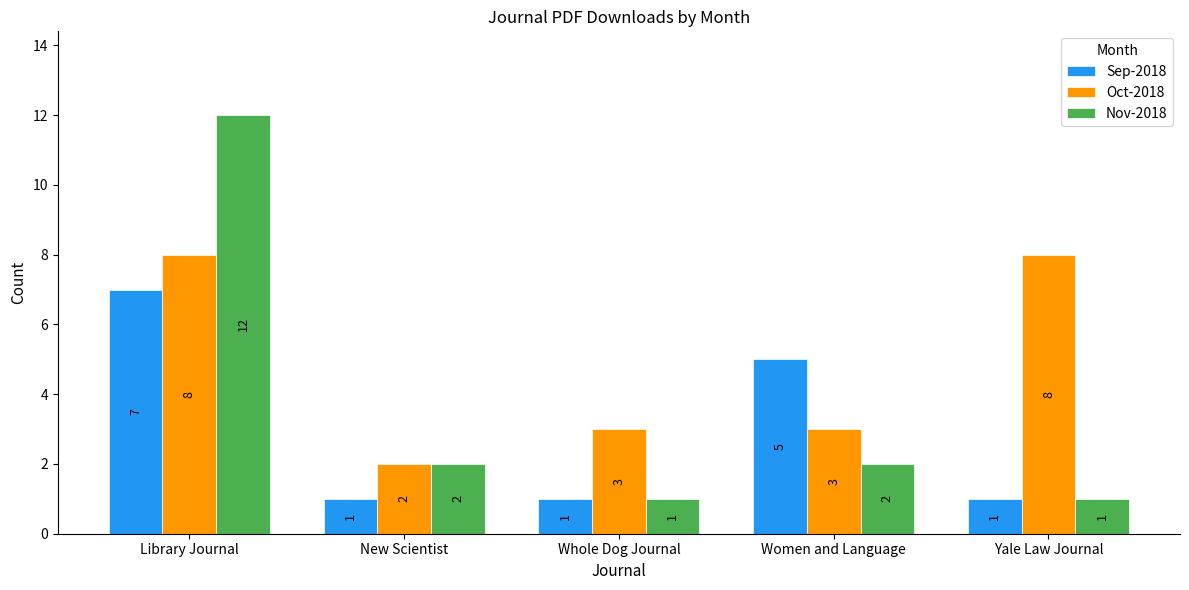

Reading right to left, transcribe all the data shown in this chart.

Sep-2018: Yale Law Journal=1	Women and Language=5	Whole Dog Journal=1	New Scientist=1	Library Journal=7
Oct-2018: Yale Law Journal=8	Women and Language=3	Whole Dog Journal=3	New Scientist=2	Library Journal=8
Nov-2018: Yale Law Journal=1	Women and Language=2	Whole Dog Journal=1	New Scientist=2	Library Journal=12